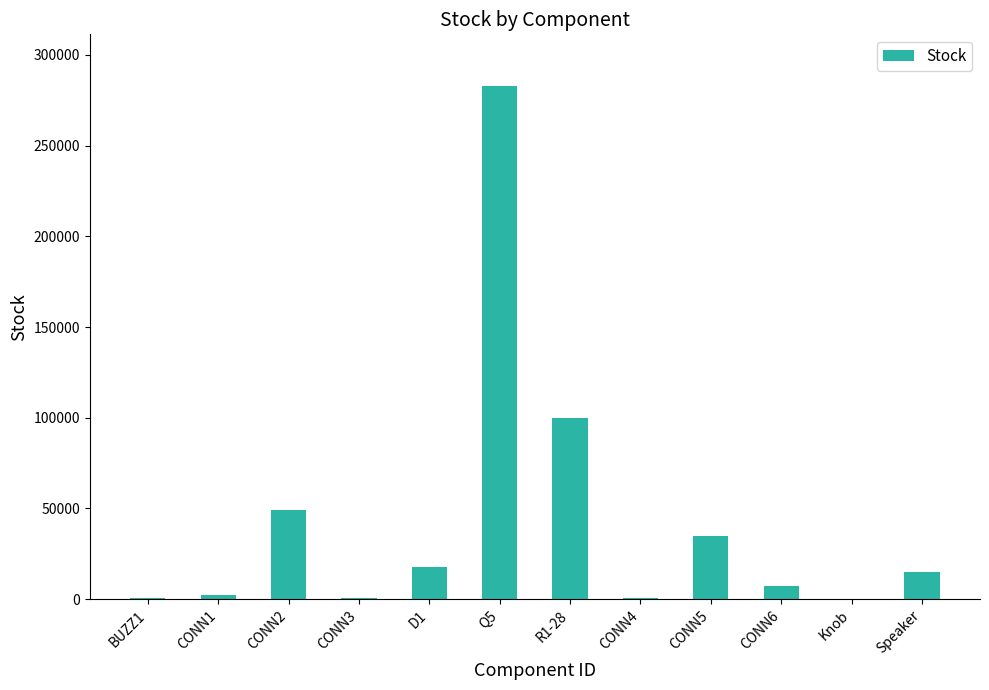

The value at R1-28 is 100000. True or false?

True